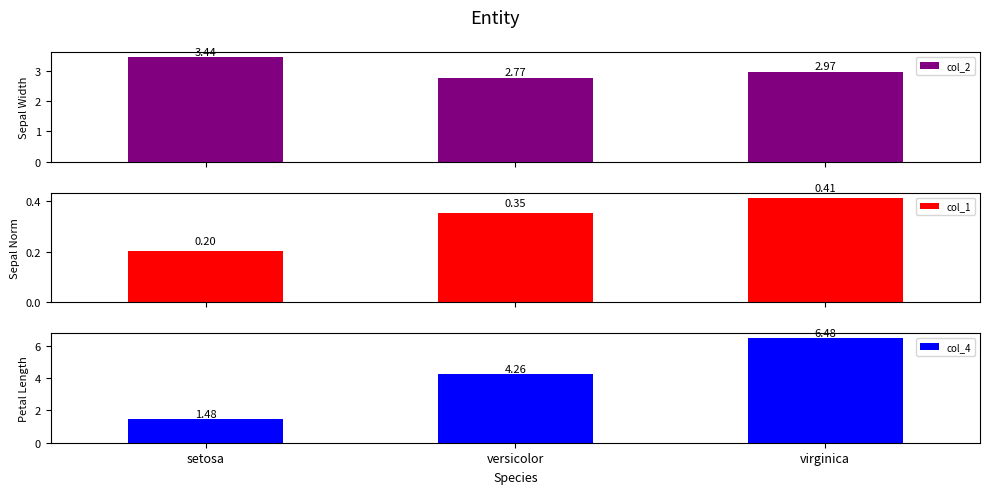

What is the sum of the col_4 values at setosa and versicolor?

5.7